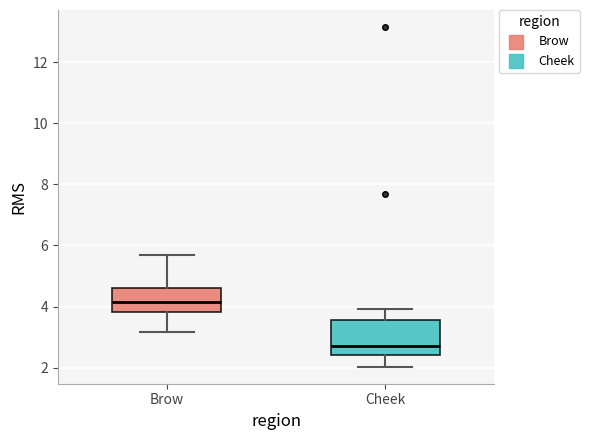

Which box's median line is the lowest?

Cheek